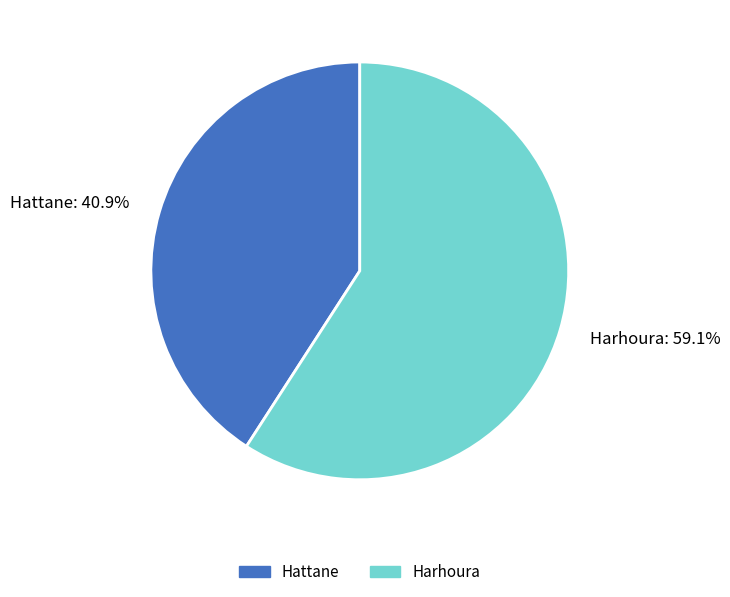

Combined, what portion of the pie is Hattane and Harhoura?

100.0%